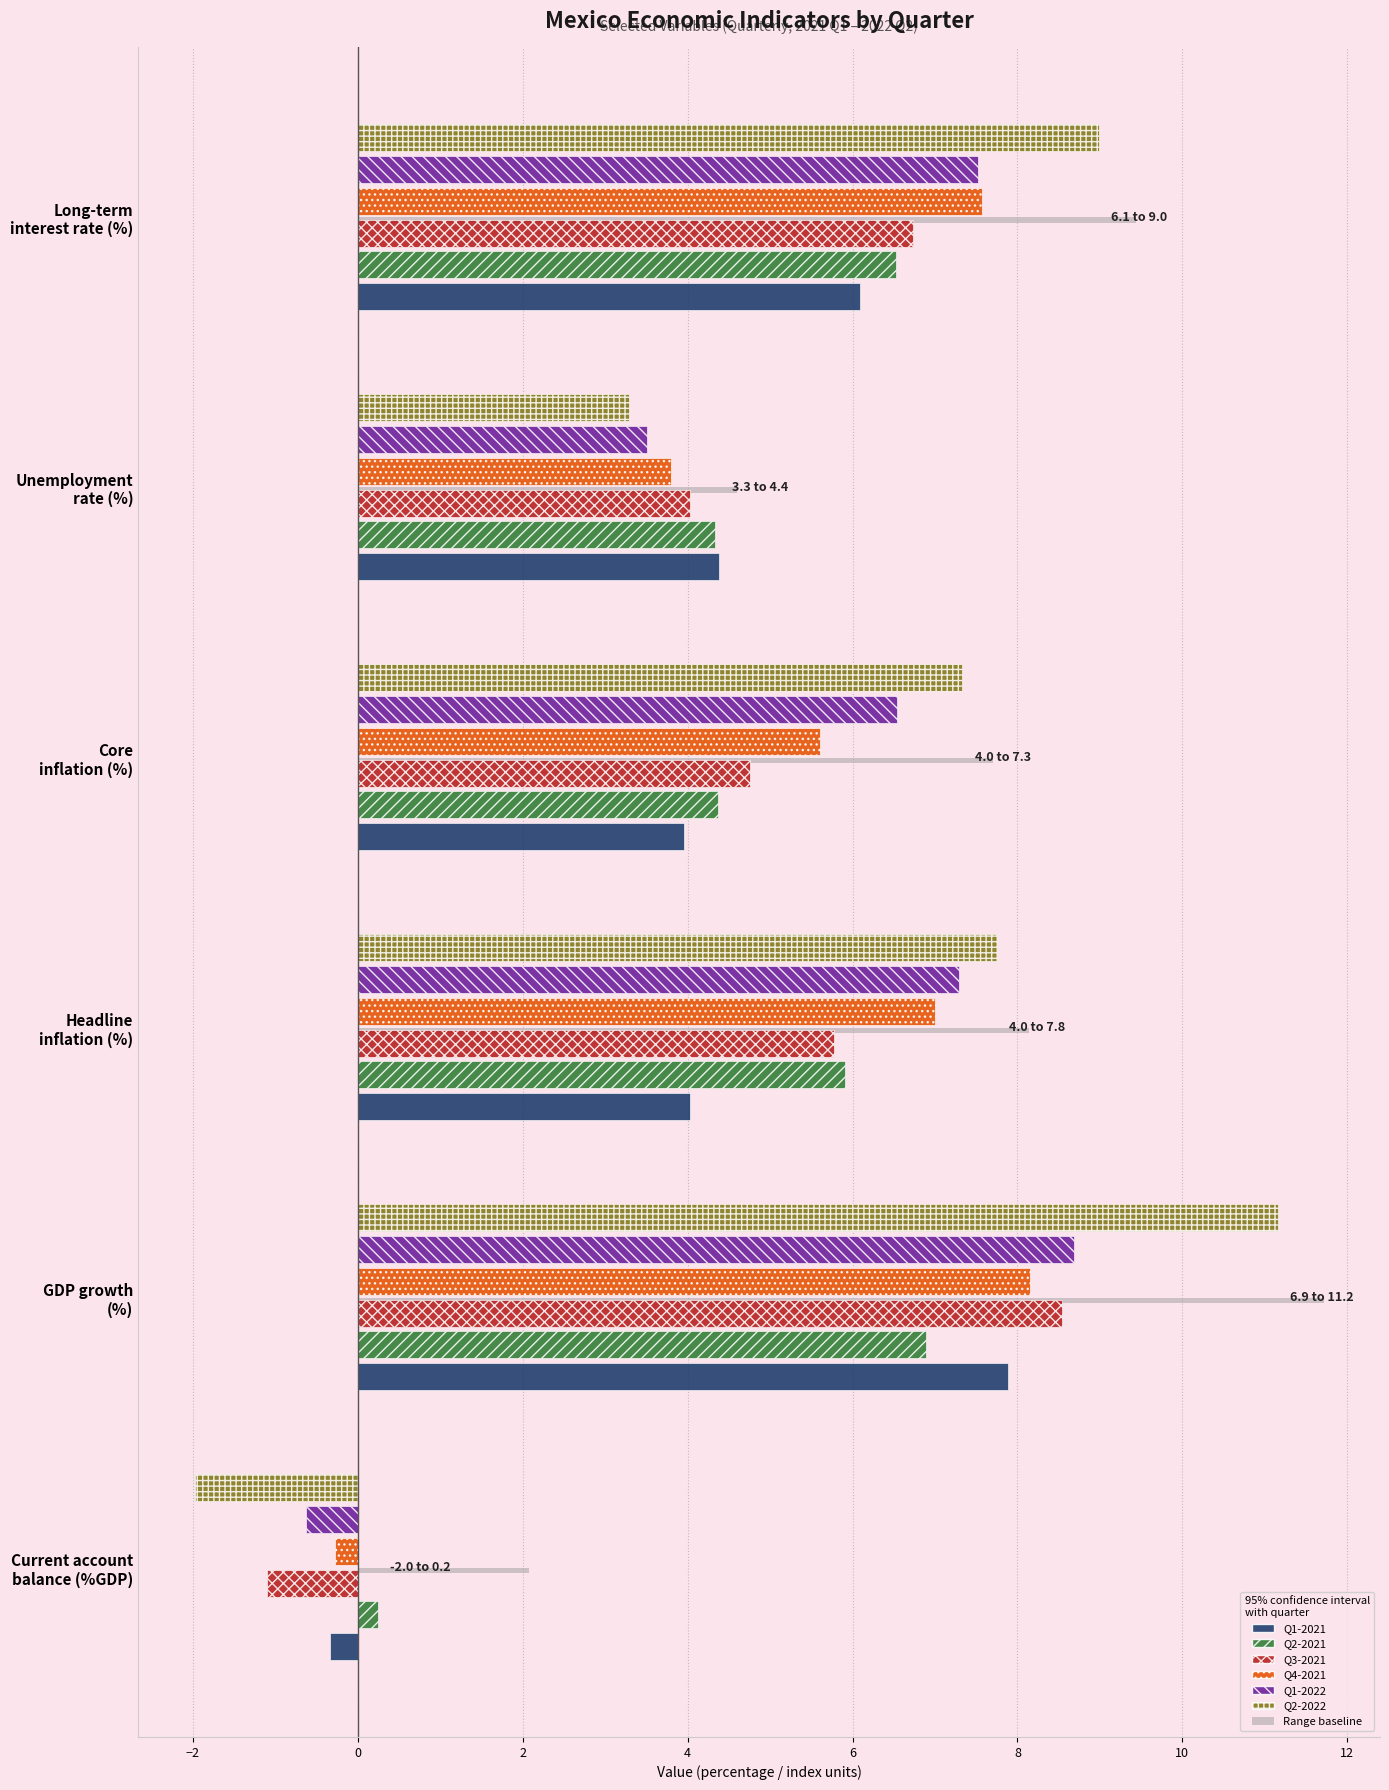

What is the difference between the maximum and minimum values in the Q2-2022 series?

13.1